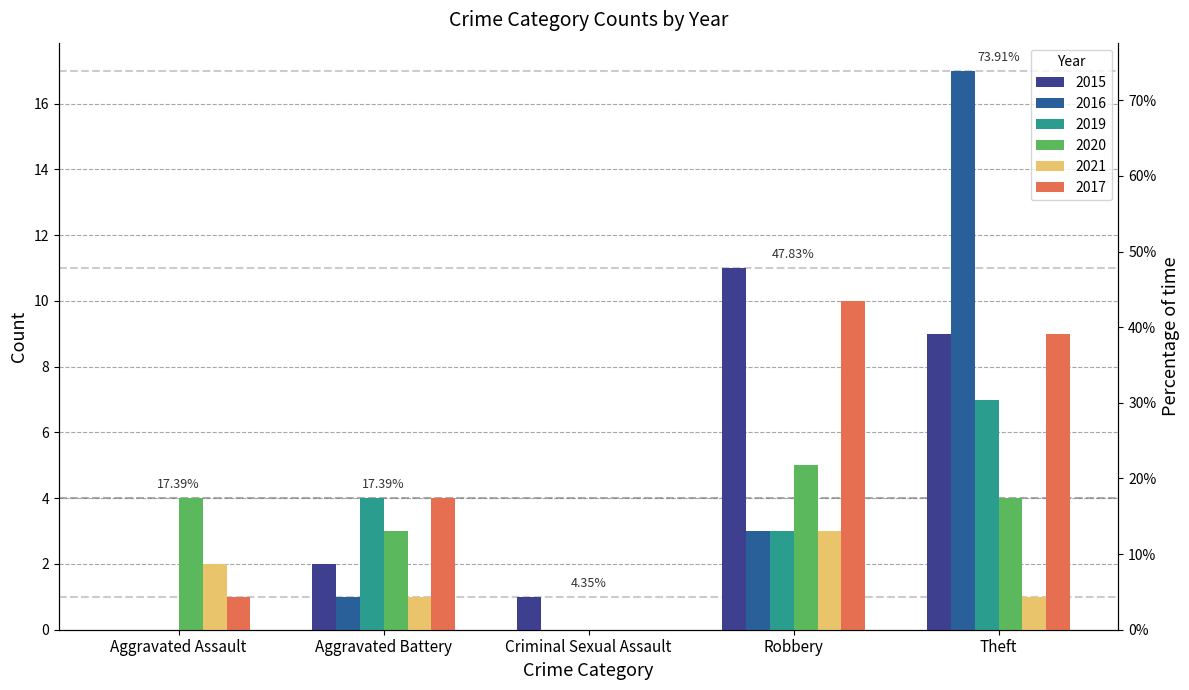

Is the value of 2019 at Aggravated Battery greater than the value of 2017 at Theft?

No